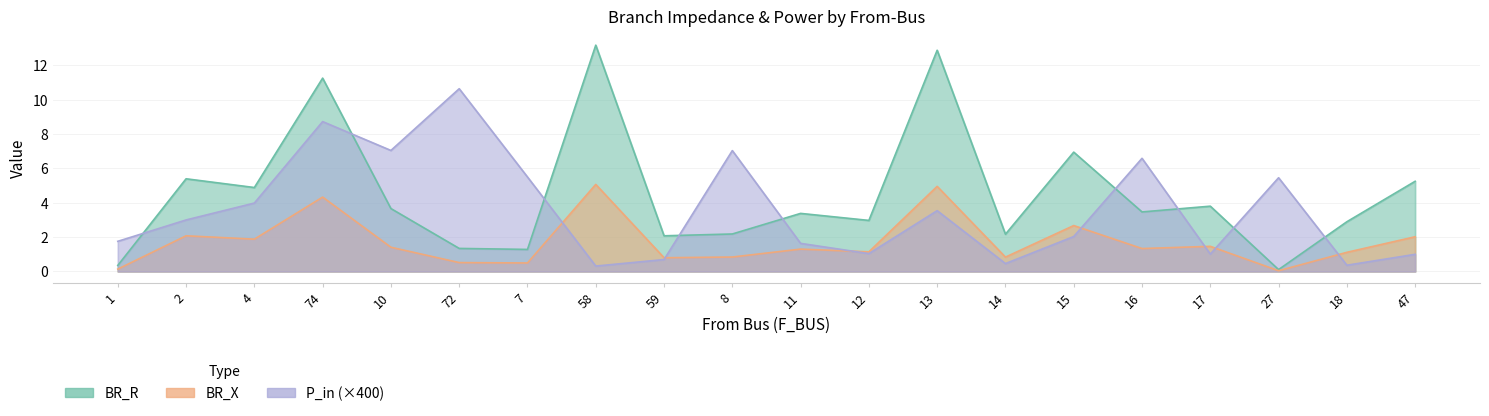

What is the lowest value of the P_in series?

0.3